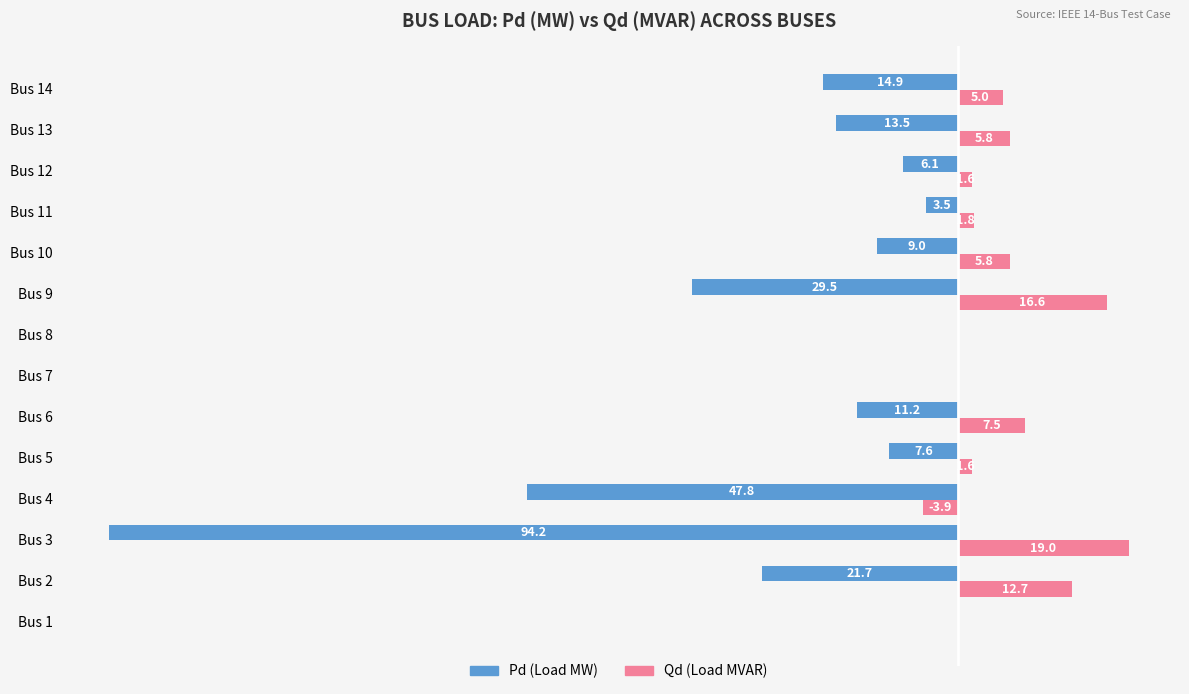

Which label corresponds to the largest value in the chart?

Bus 3